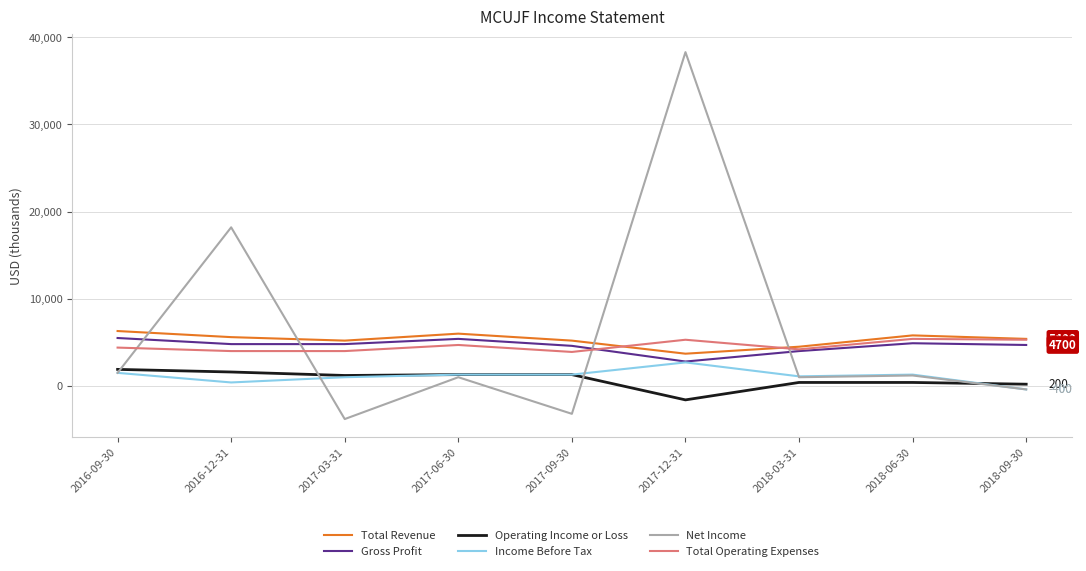

Read the Net Income value at 2018-06-30, to the nearest 10.

1200